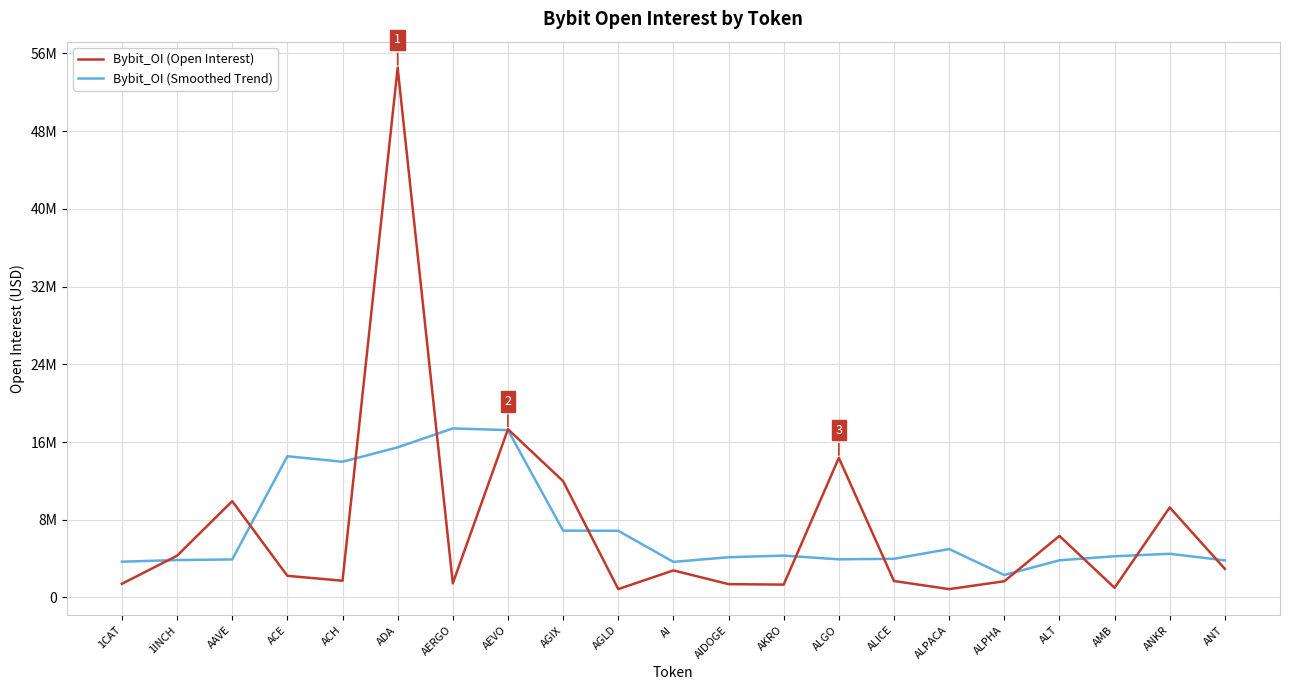

What is the sum of all Bybit_OI (Smoothed Trend) values?

147455492.0